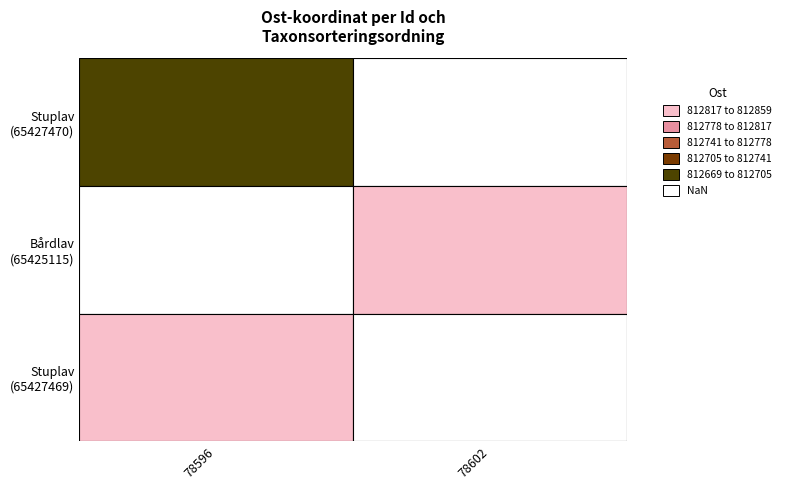

What is the greatest value displayed?

812859.3